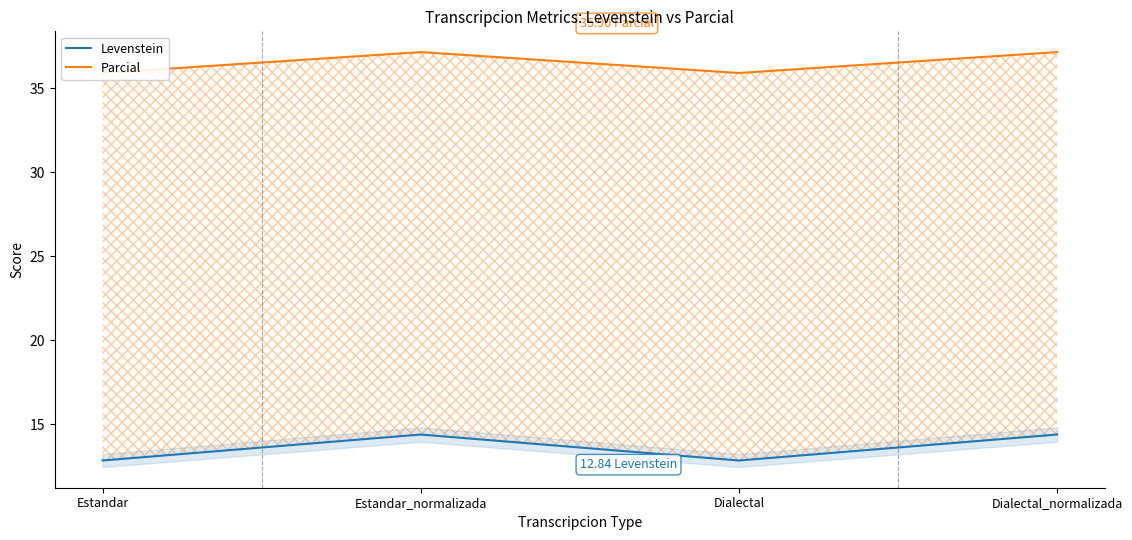

True or false: Parcial and Levenstein cross at least once.

False